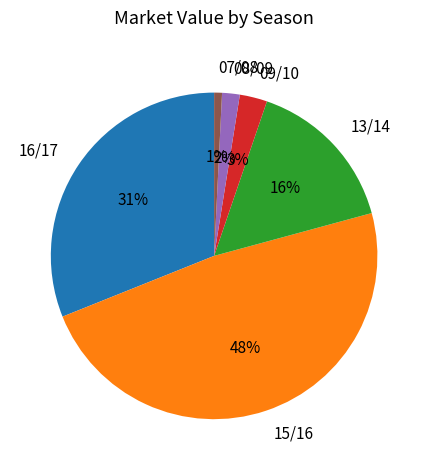

Is the sum of 15/16 and 07/08 greater than half?

No